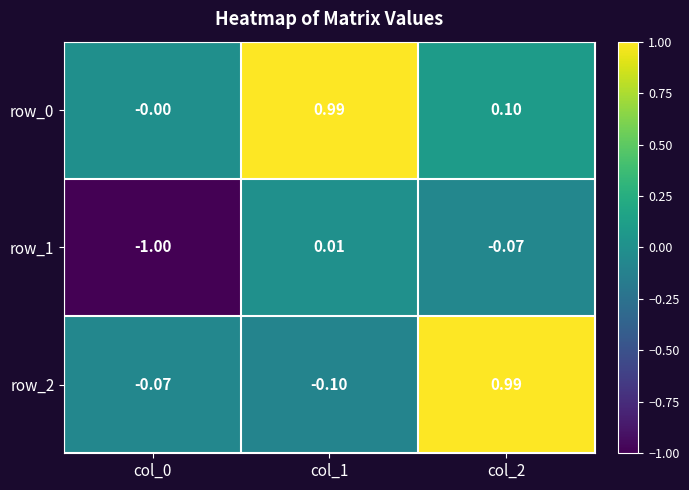

Is the value of row_0 at col_1 greater than the value of row_1 at col_0?

Yes